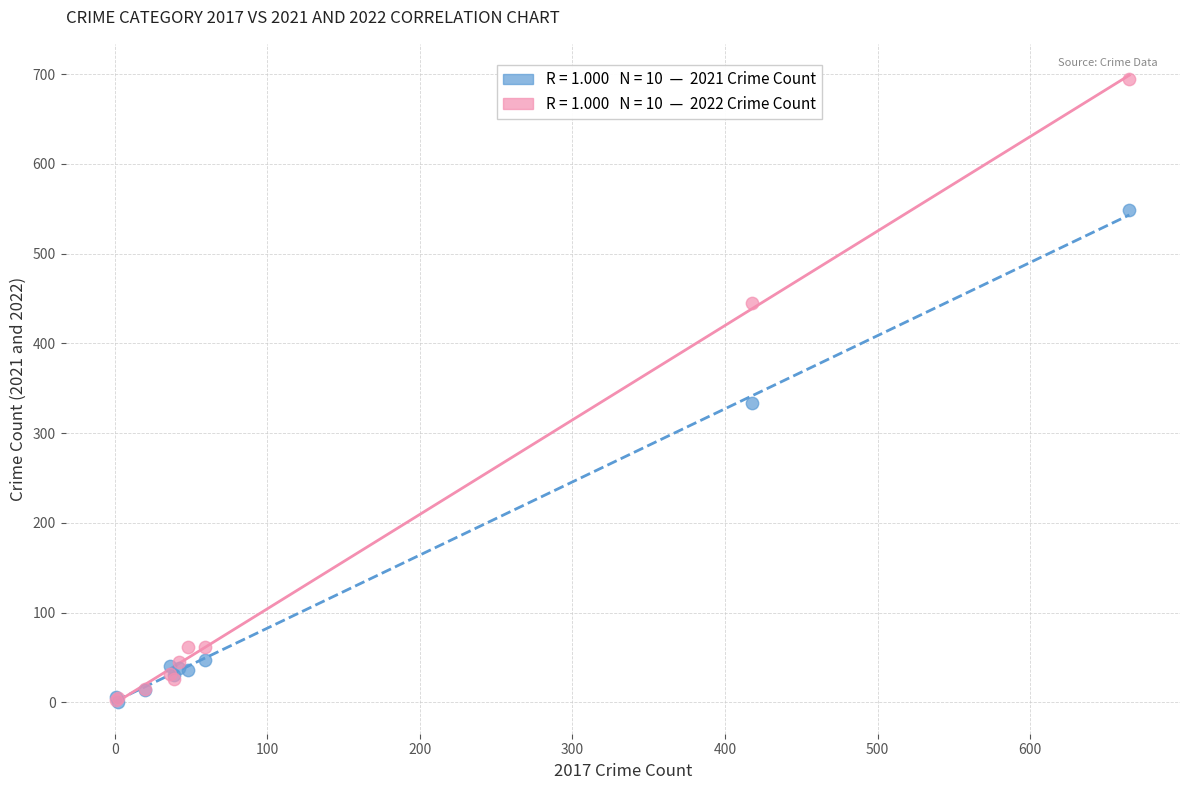

Across all series, what Y value is closest to 348?

334